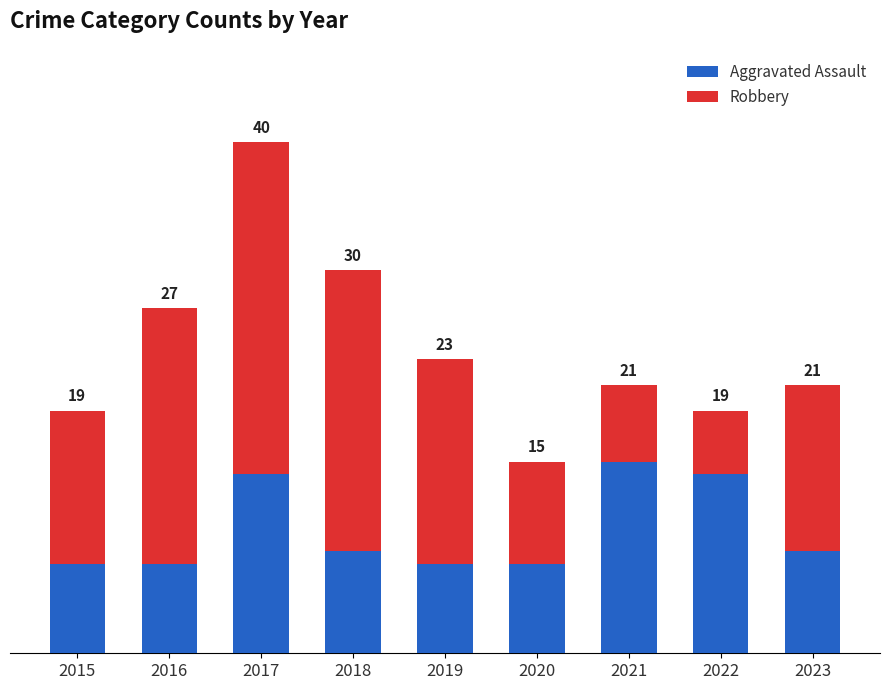

What are all the series names shown in the legend?

Aggravated Assault, Robbery